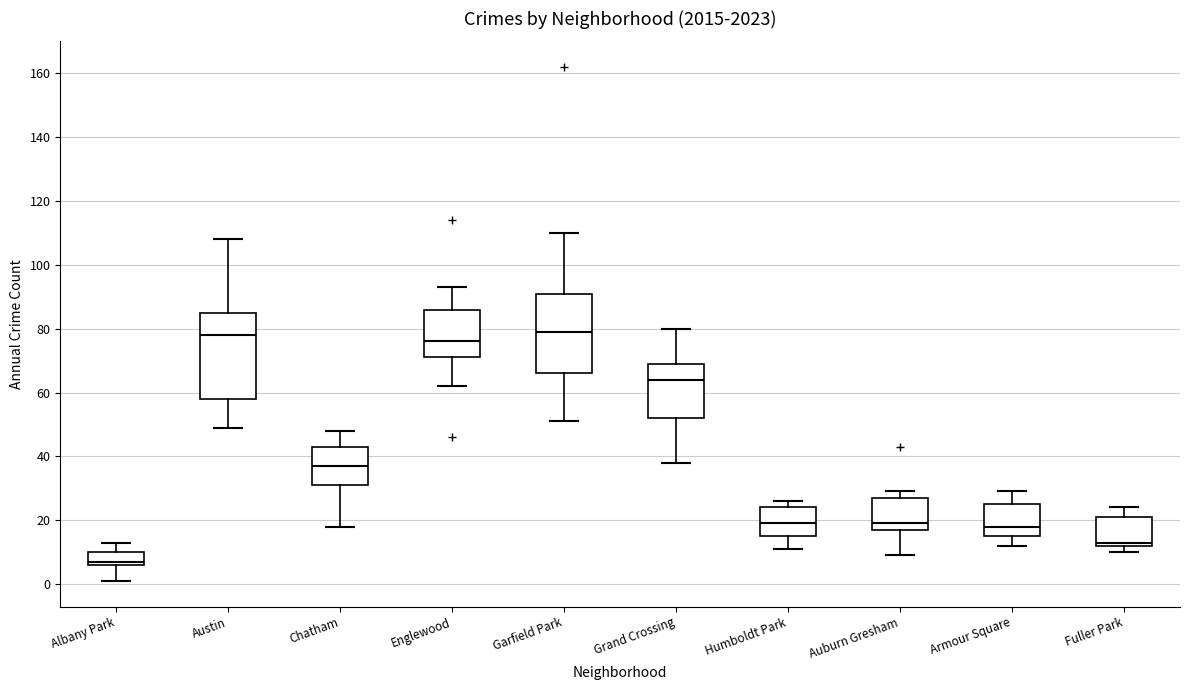

Where does the median line of the box for Garfield Park sit on the y-axis? The values are not printed on the chart, so give them approximately, as read against the axis.

80